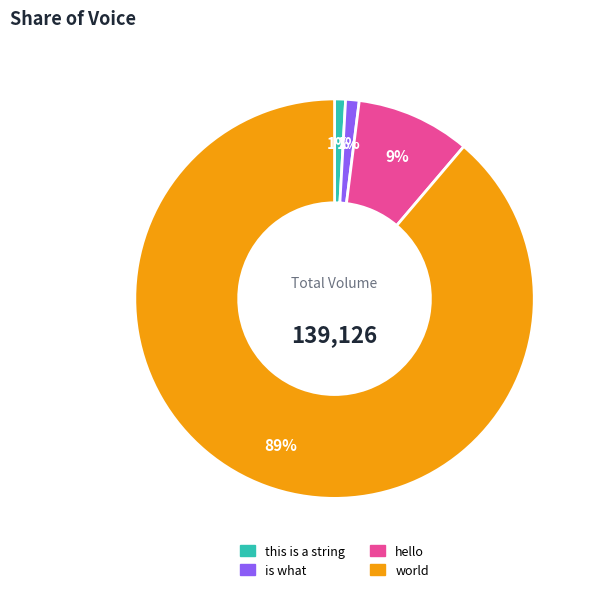

Is it true that is what is 11% of the pie?

False